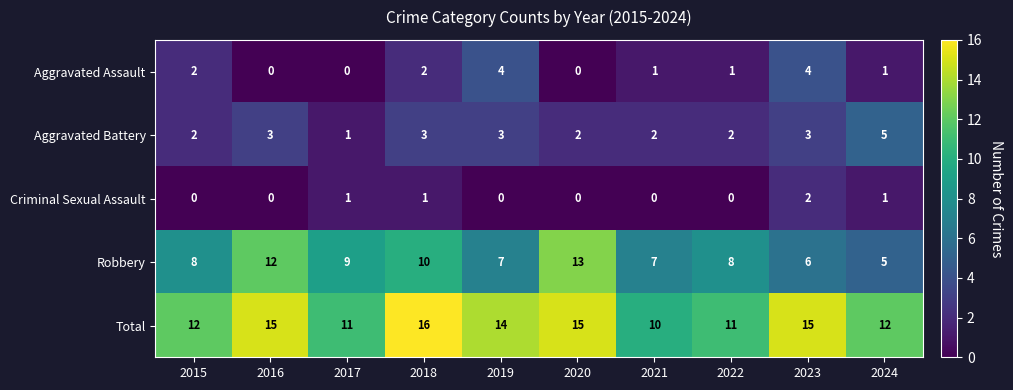

What is the sum of the Robbery values at 2020 and 2021?

20